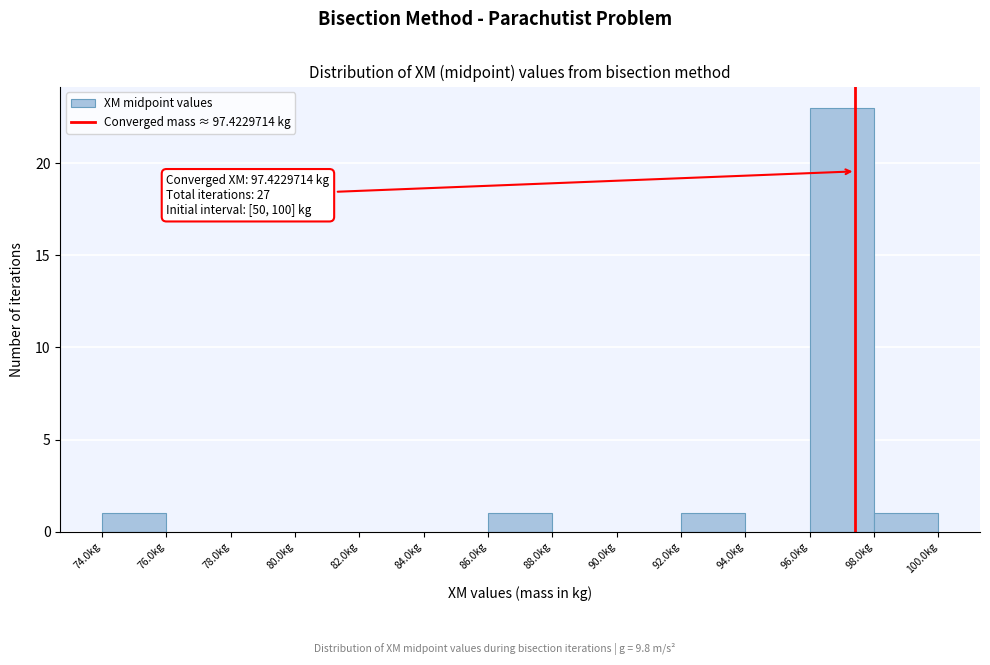

Which range on the x-axis has the tallest bar?

96 to 98